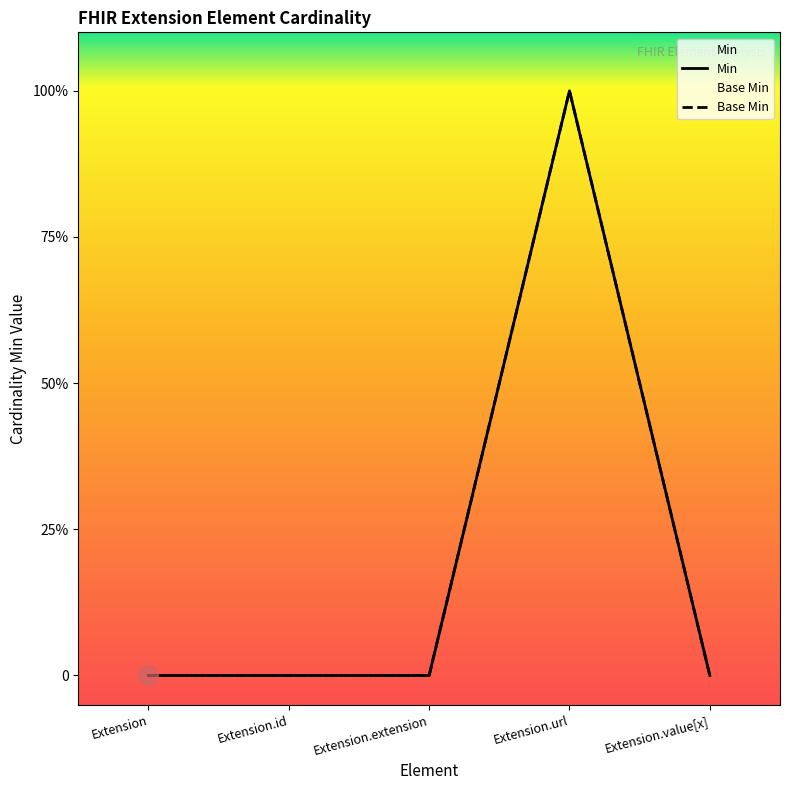

At how many categories does at least one series exceed 0?

1